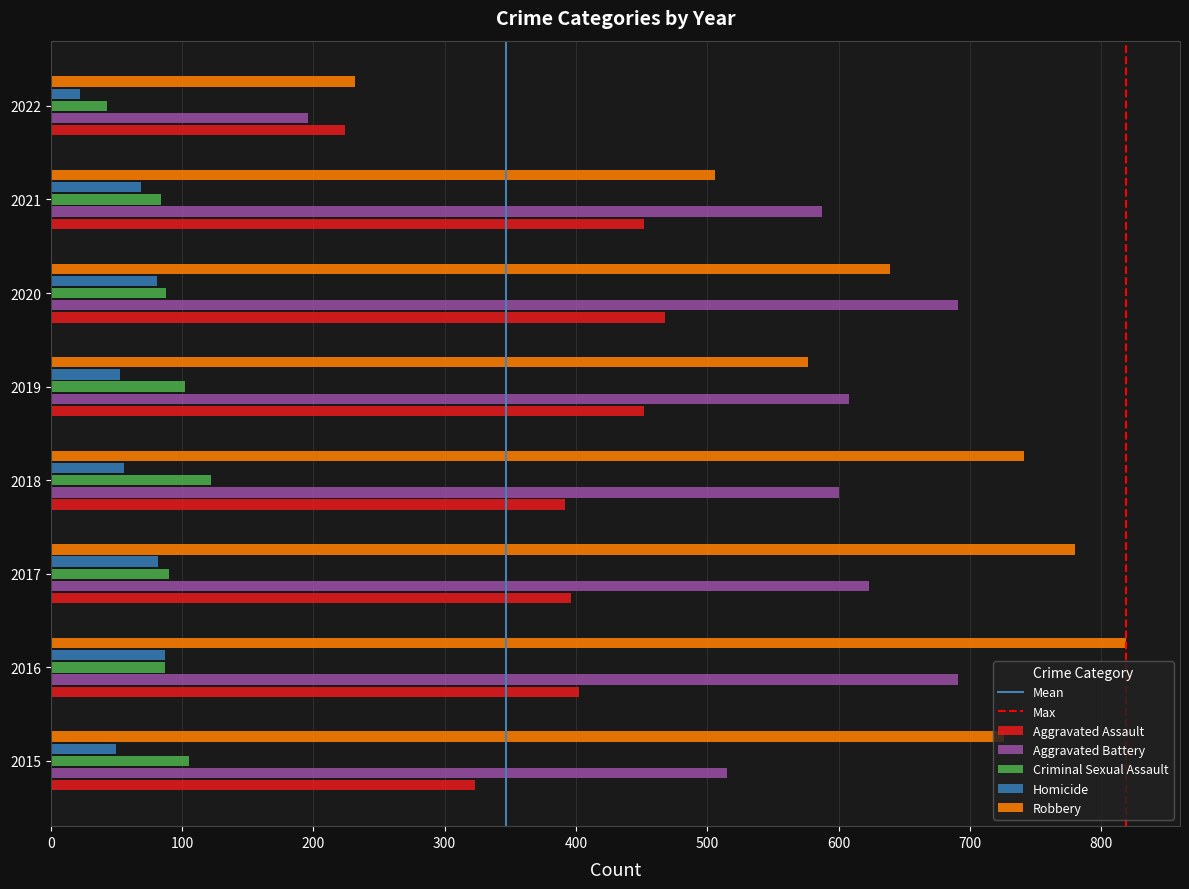

Is the value of Criminal Sexual Assault at 2016 greater than the value of Aggravated Assault at 2018?

No